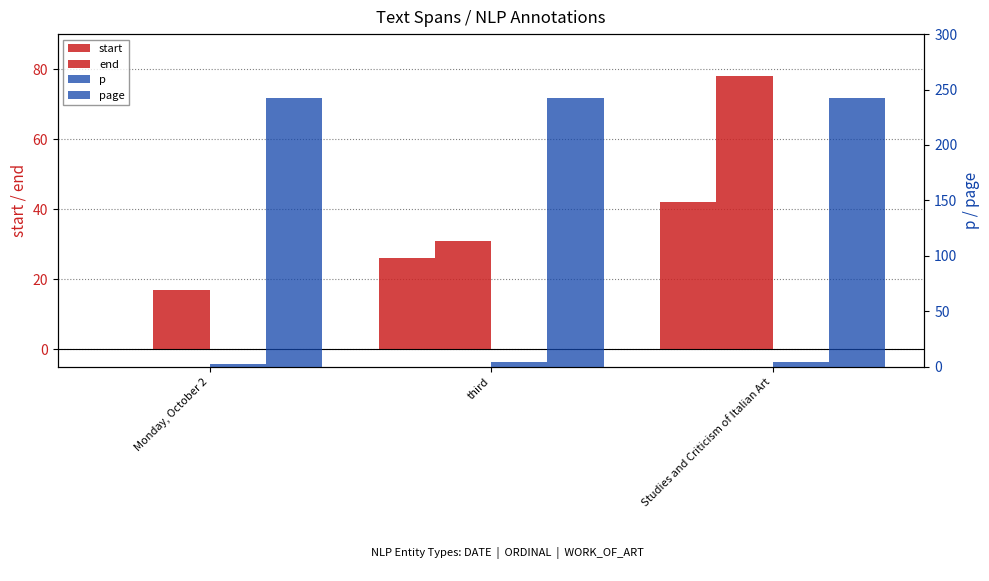

What are all the series names shown in the legend?

start, end, p, page